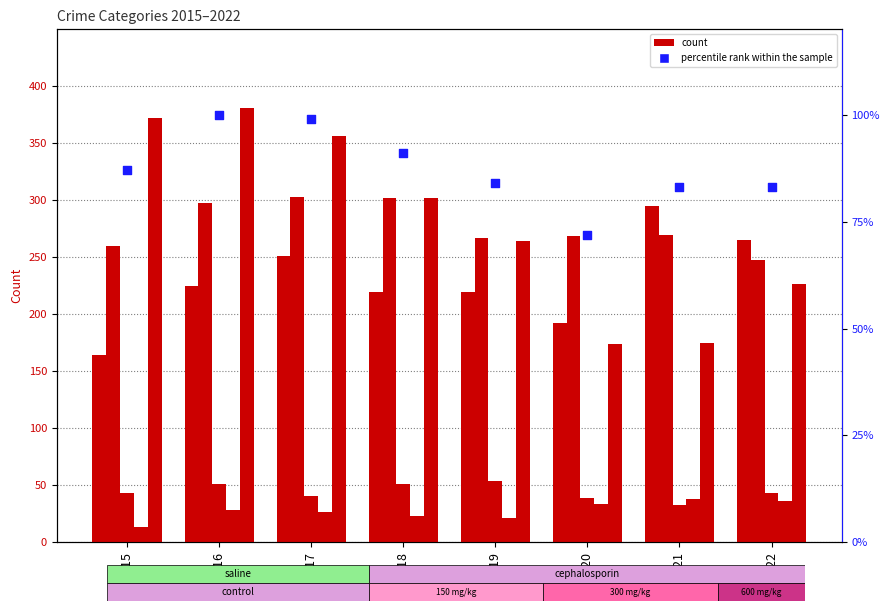

At how many categories does at least one series exceed 192?

8